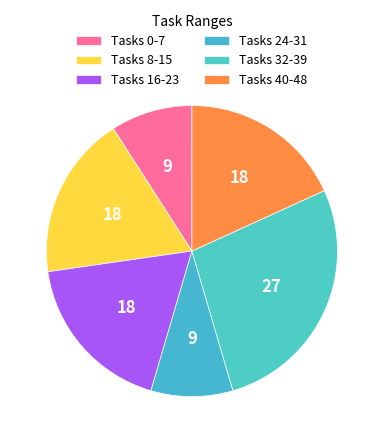

How many segments does this pie chart have?

6